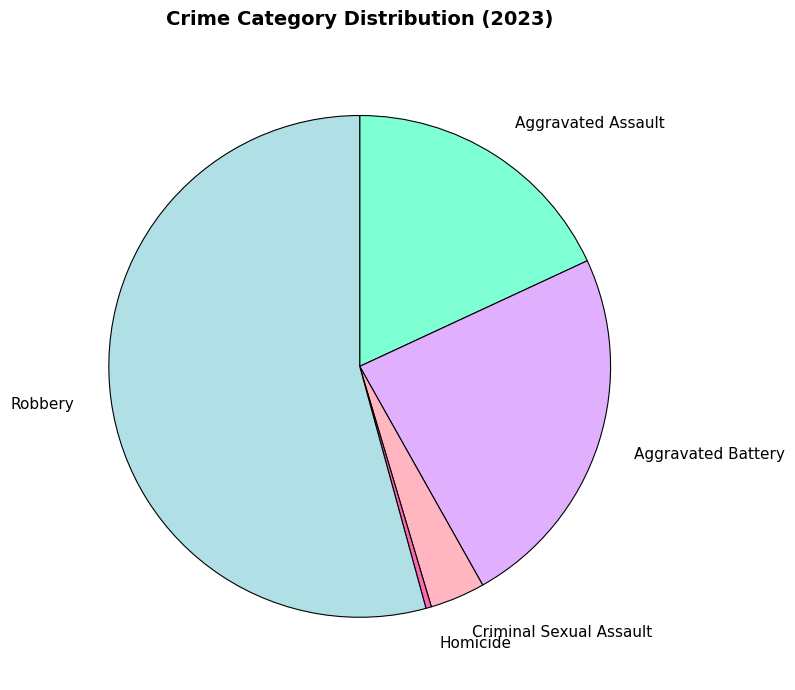

What is the smallest slice in the pie chart?

Homicide